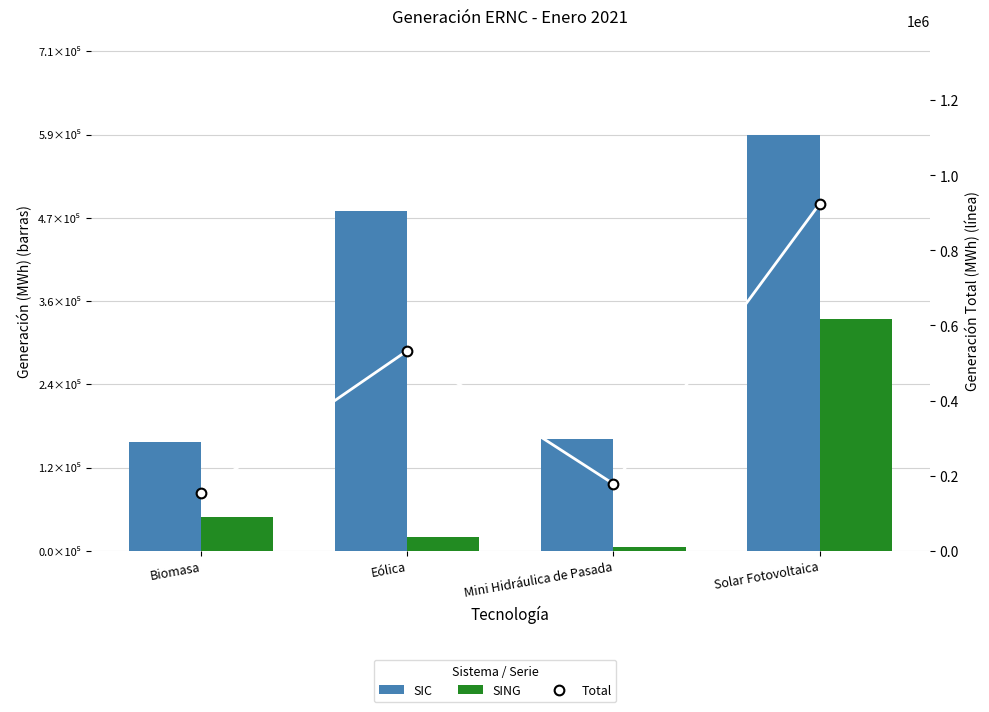

At which category is the sum across all series the highest?

Solar Fotovoltaica